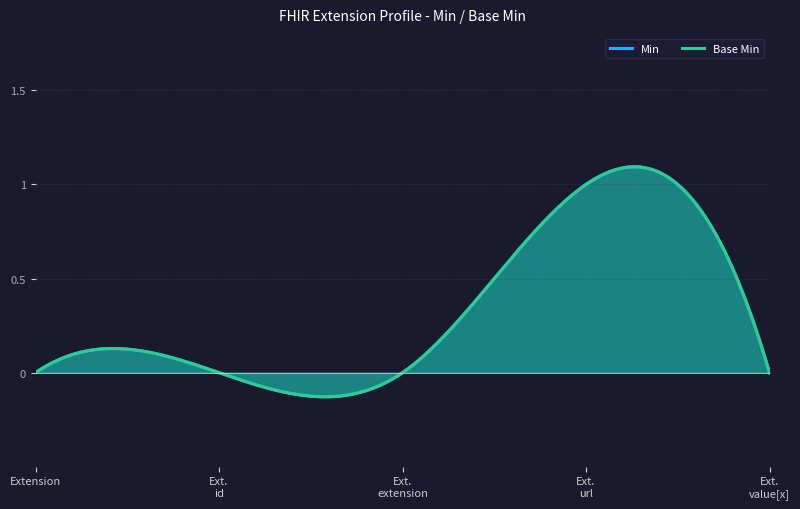

Reading right to left, list all the values displayed in this chart.

Min: 0	1	0	0	0
Base Min: 0	1	0	0	0